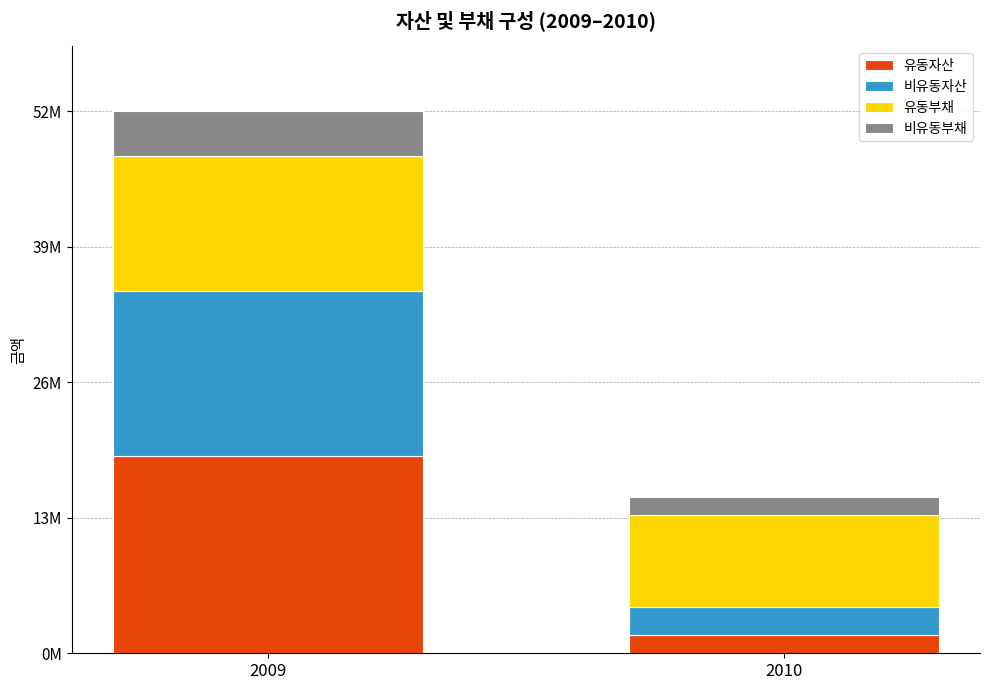

At 2009, list the series in order from smallest to largest.

비유동부채, 유동부채, 비유동자산, 유동자산